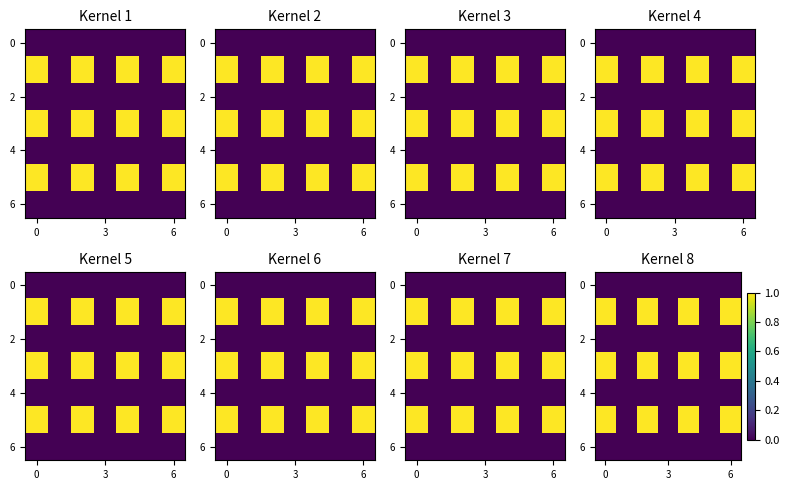

What is the spread (max minus min) of values at 0?

1